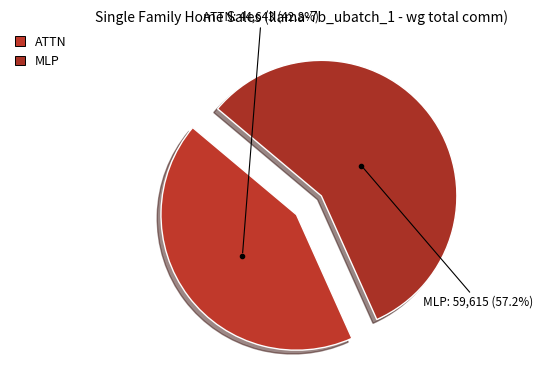

Between MLP and ATTN, which is larger?

MLP